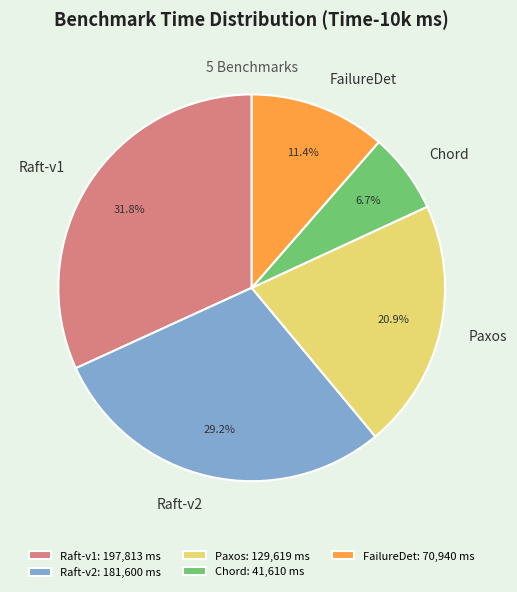

Which category has the smallest portion of the pie?

Chord